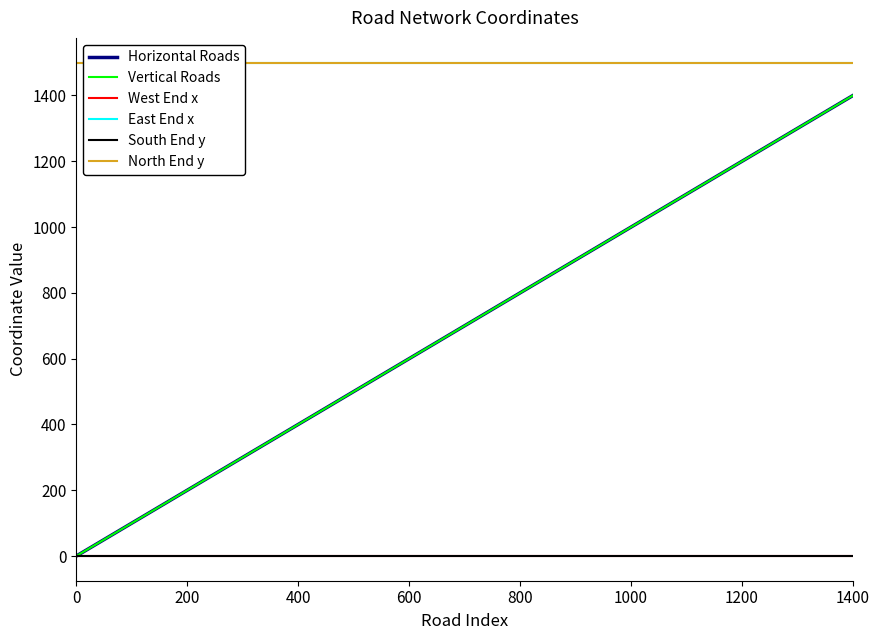

Which series has the largest total across all categories?

East End x